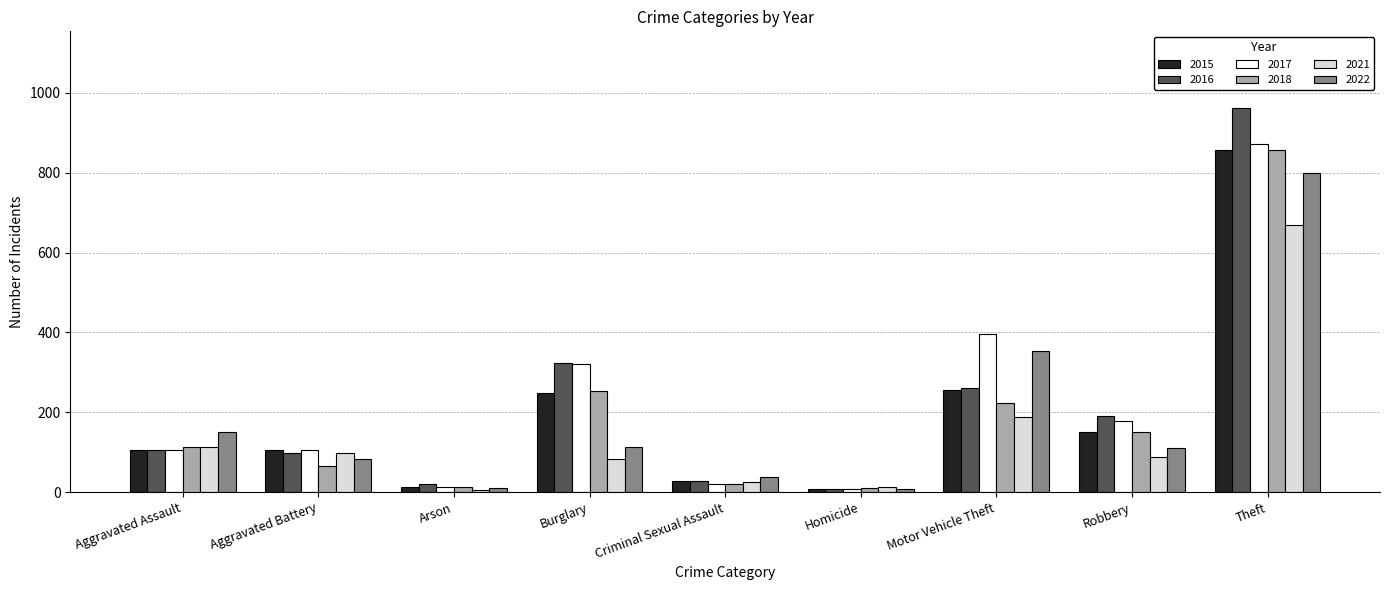

What is the total value across all series at Arson?

75